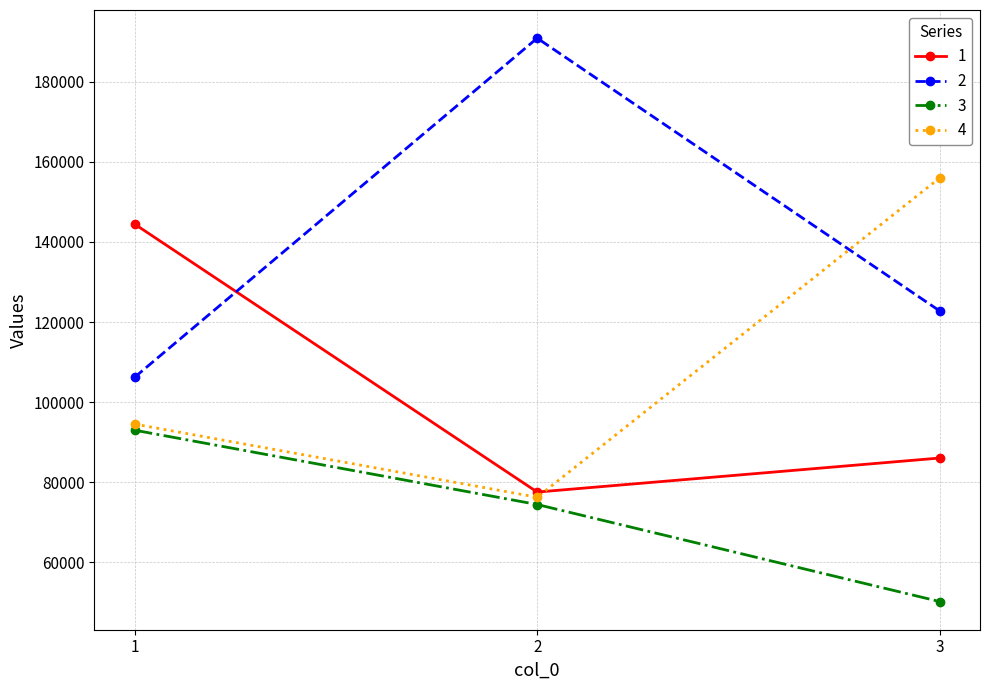

Is the value of 1 at 3 greater than the value of 3 at 1?

No